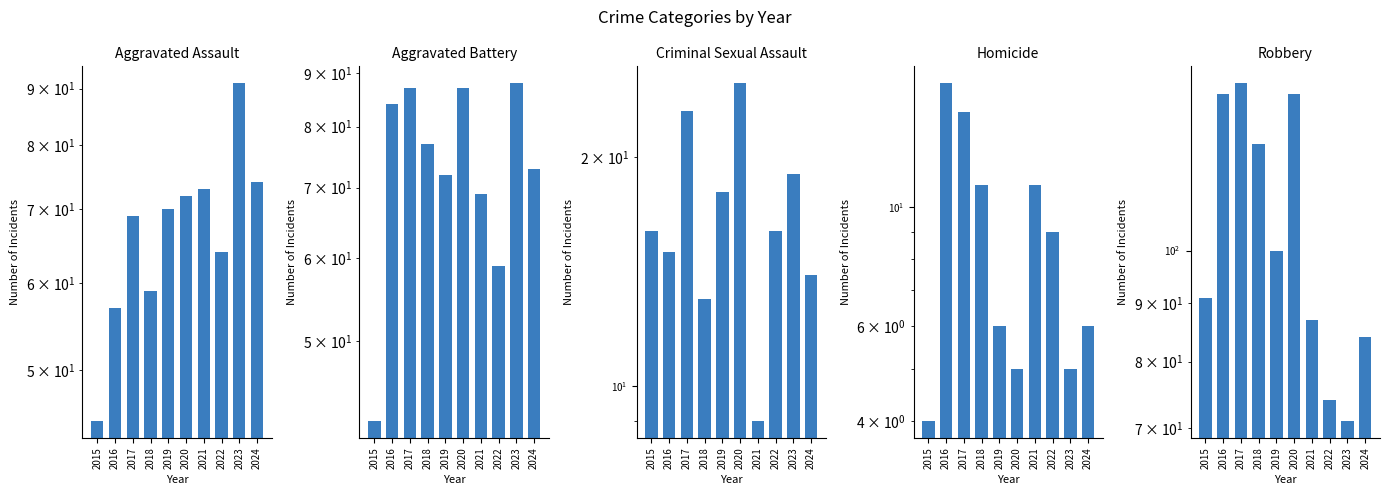

Which category has the lowest value in the Aggravated Battery series?

2015